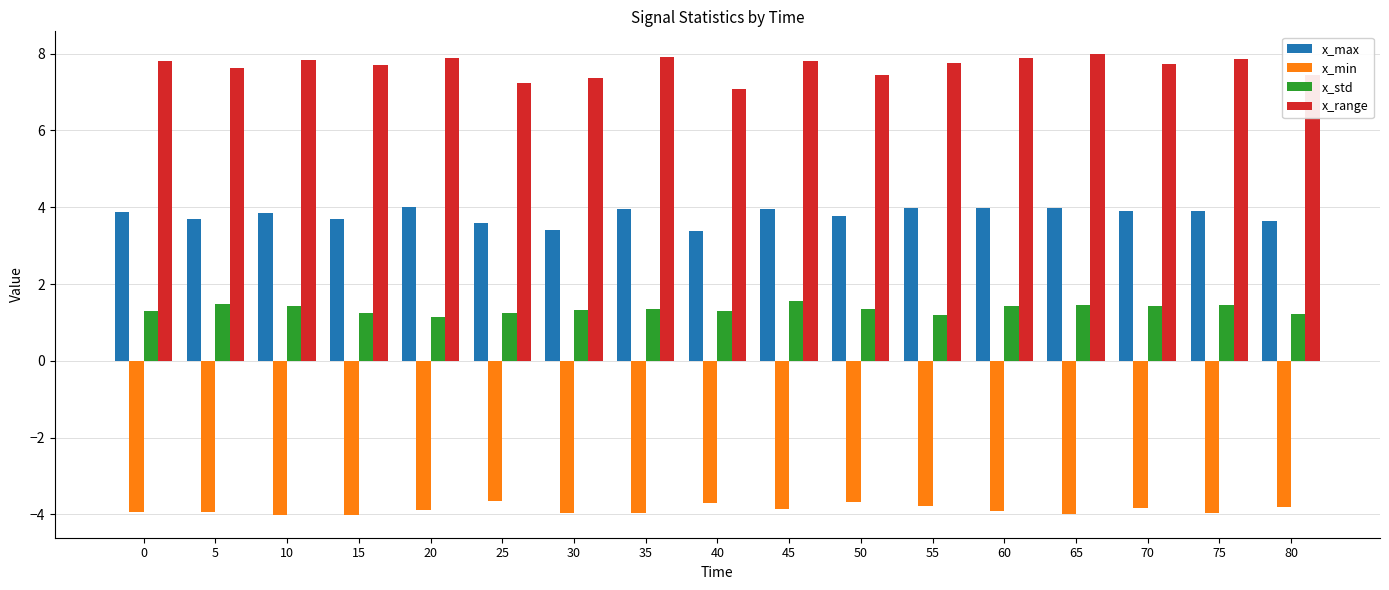

The x_min series shows -4.0 at 65. True or false?

True